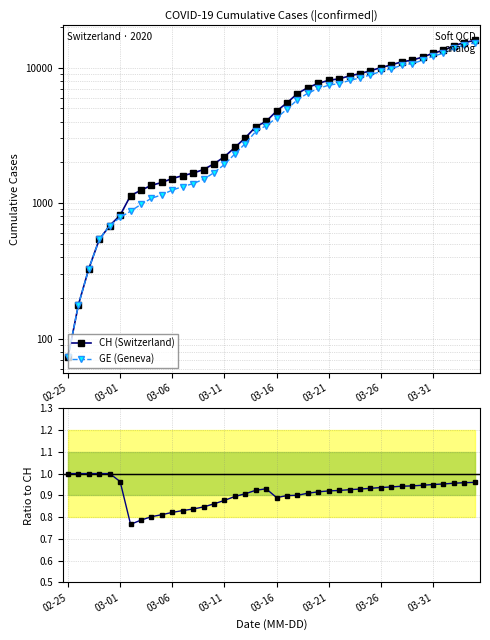

True or false: CH (Switzerland) and GE (Geneva) cross at least once.

False